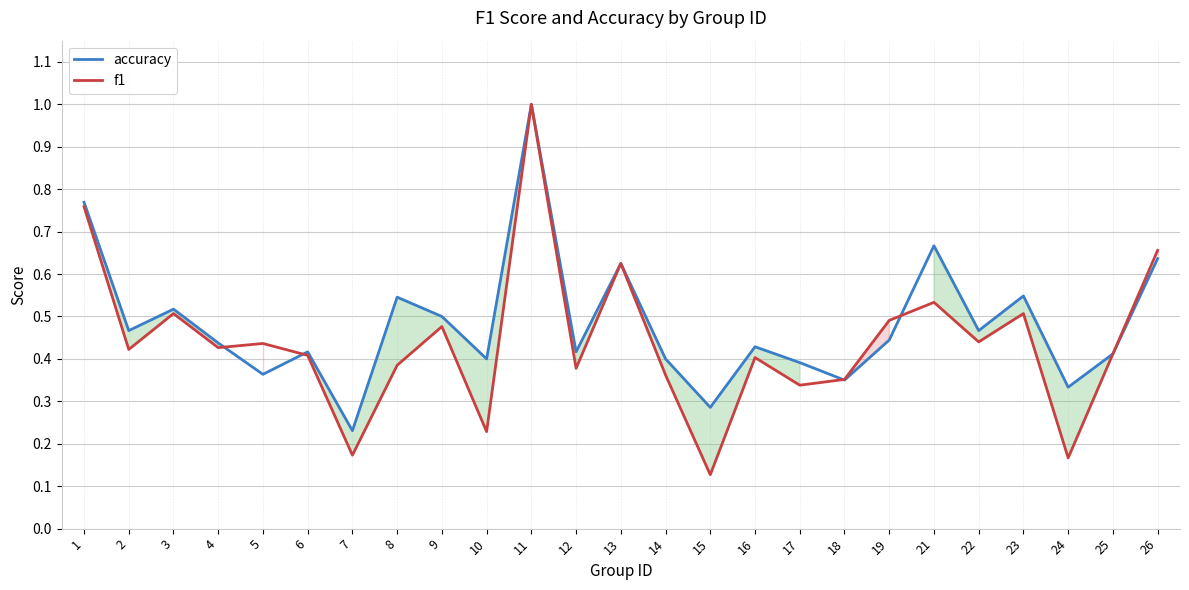

Which has a higher value, 10 or 21?

21